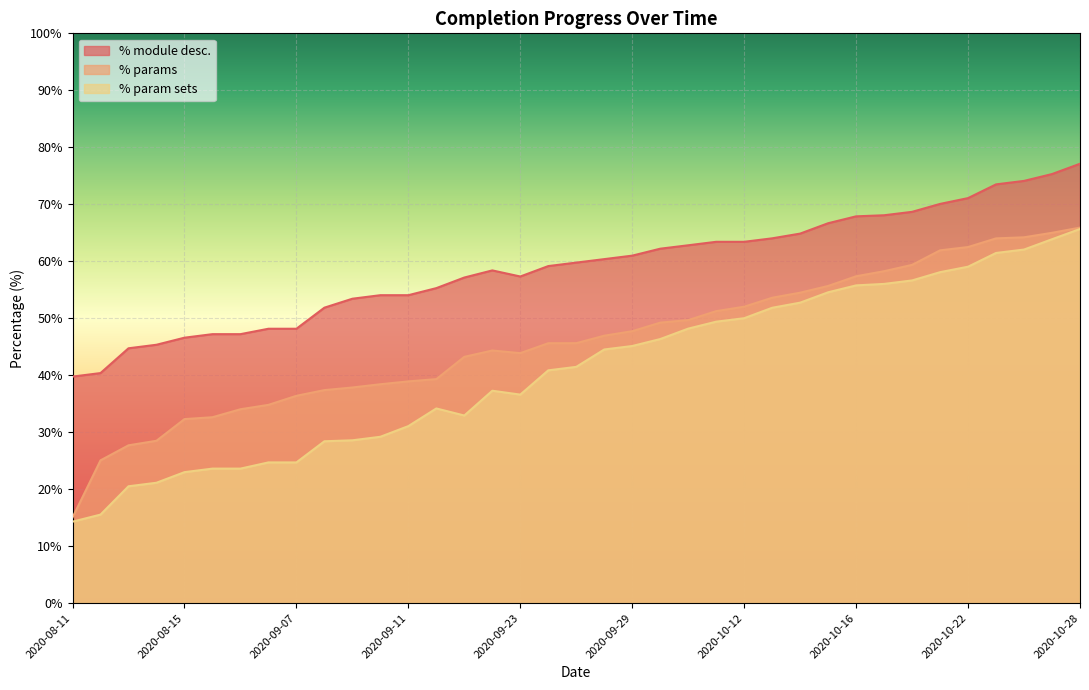

True or false: % params and % module desc. cross at least once.

False